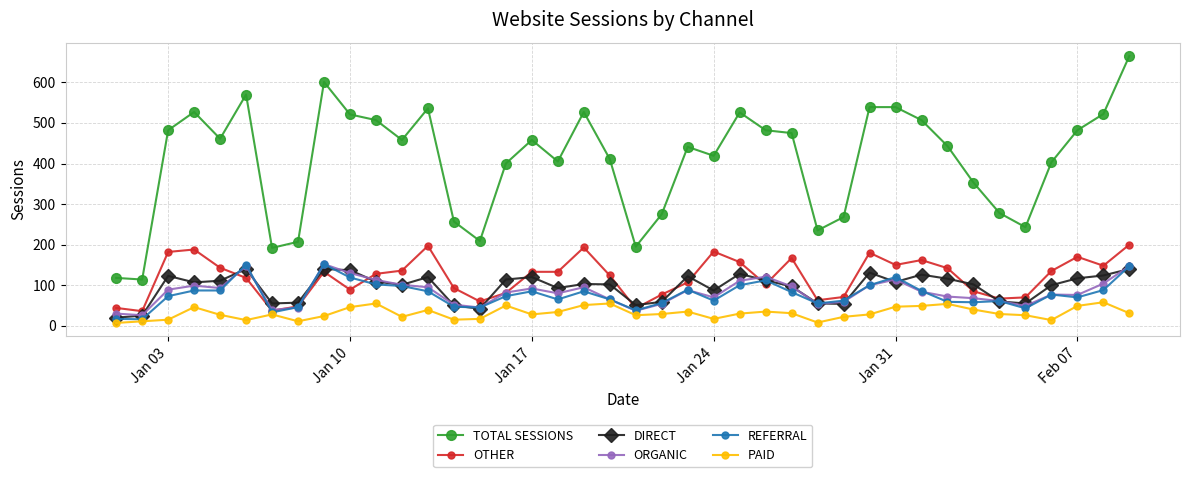

Which series has the largest range (max minus min)?

TOTAL SESSIONS